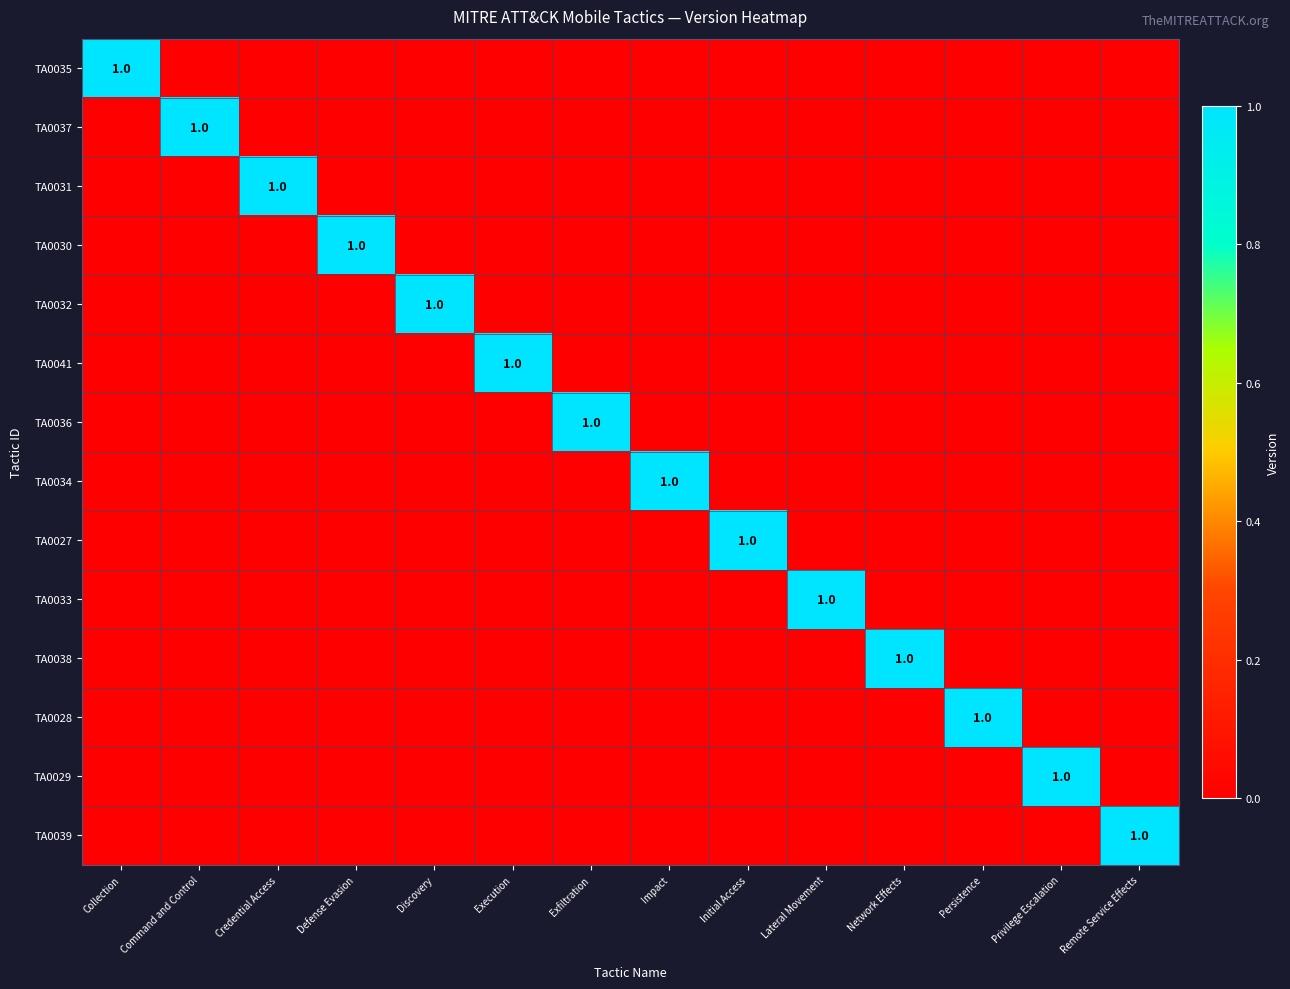

Is it true that TA0031 equals 1 at Credential Access?

True